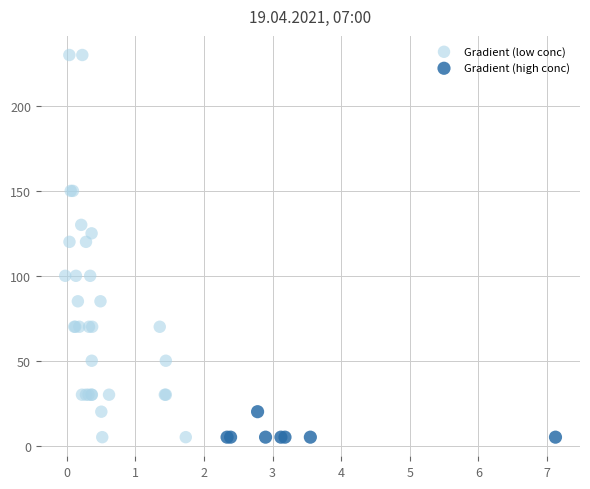

What are all the series names shown in the legend?

Gradient (low conc), Gradient (high conc)